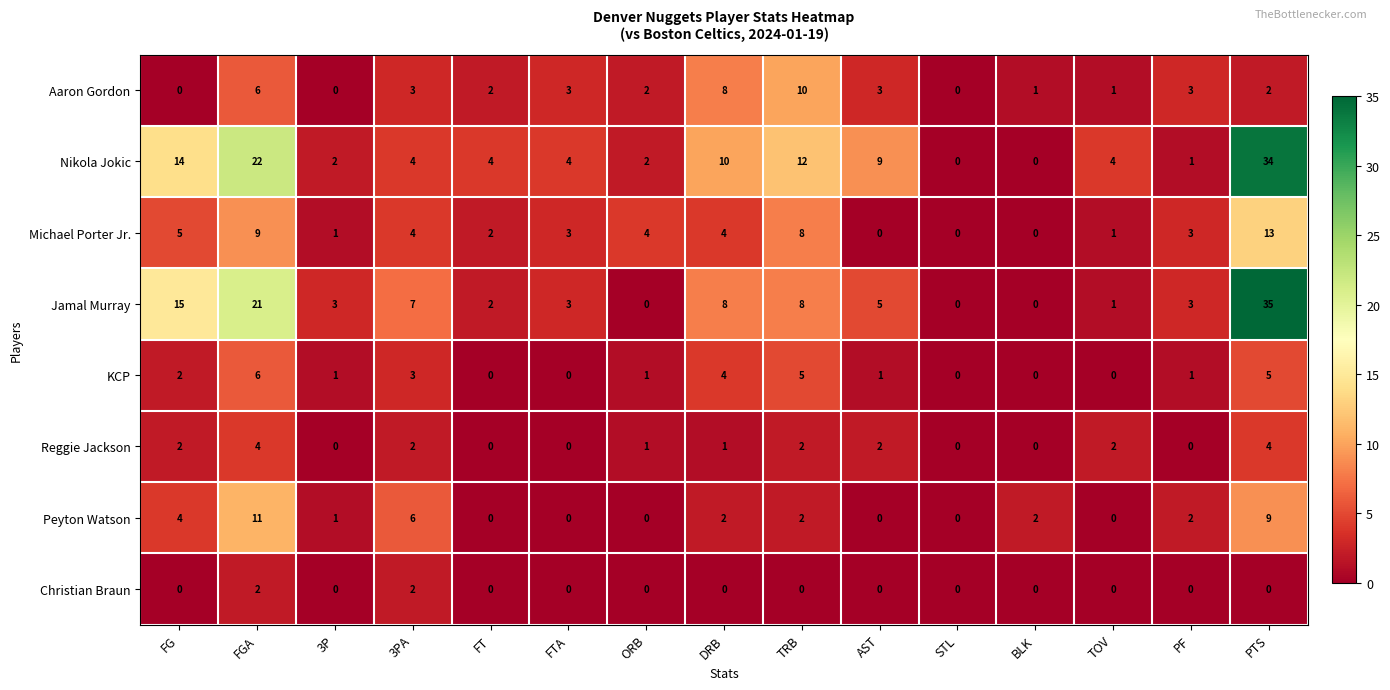

Where does the Michael Porter Jr. series first go above 3?

FG